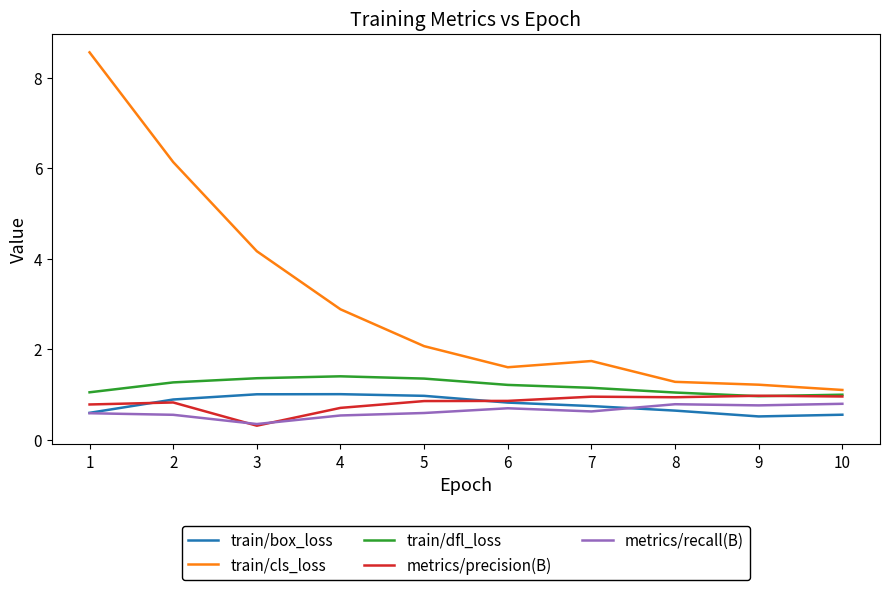

True or false: train/cls_loss and train/box_loss cross at least once.

False